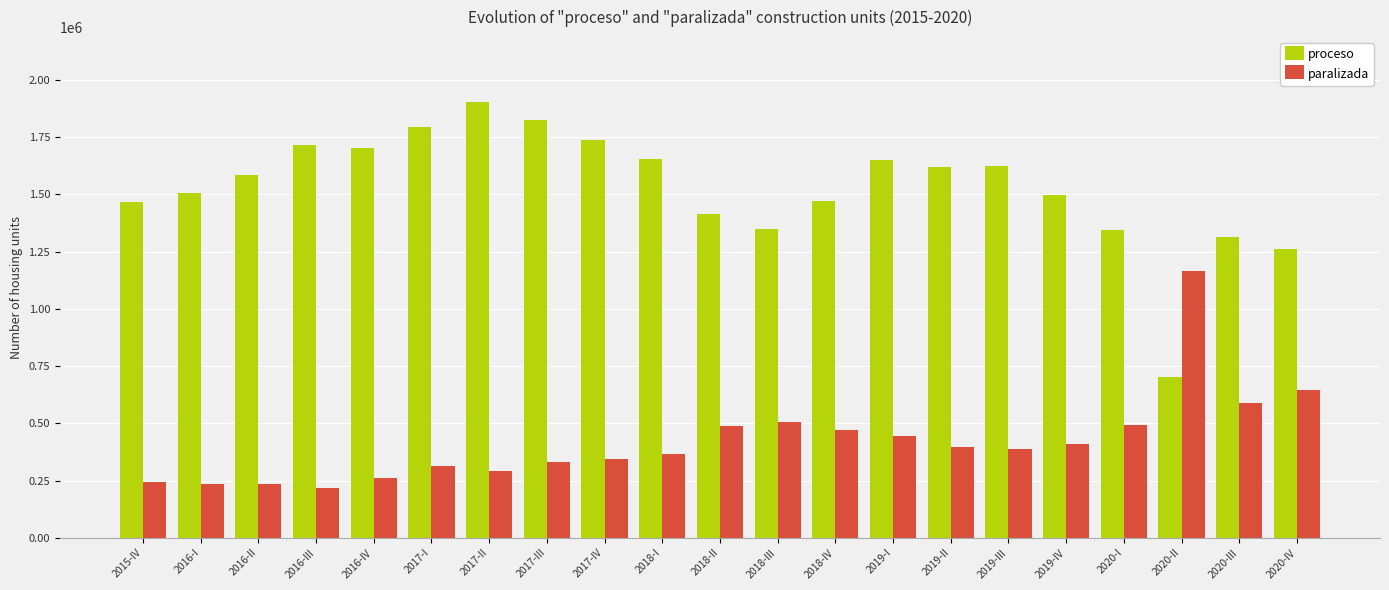

How many values in the proceso series are below 1584247?

10